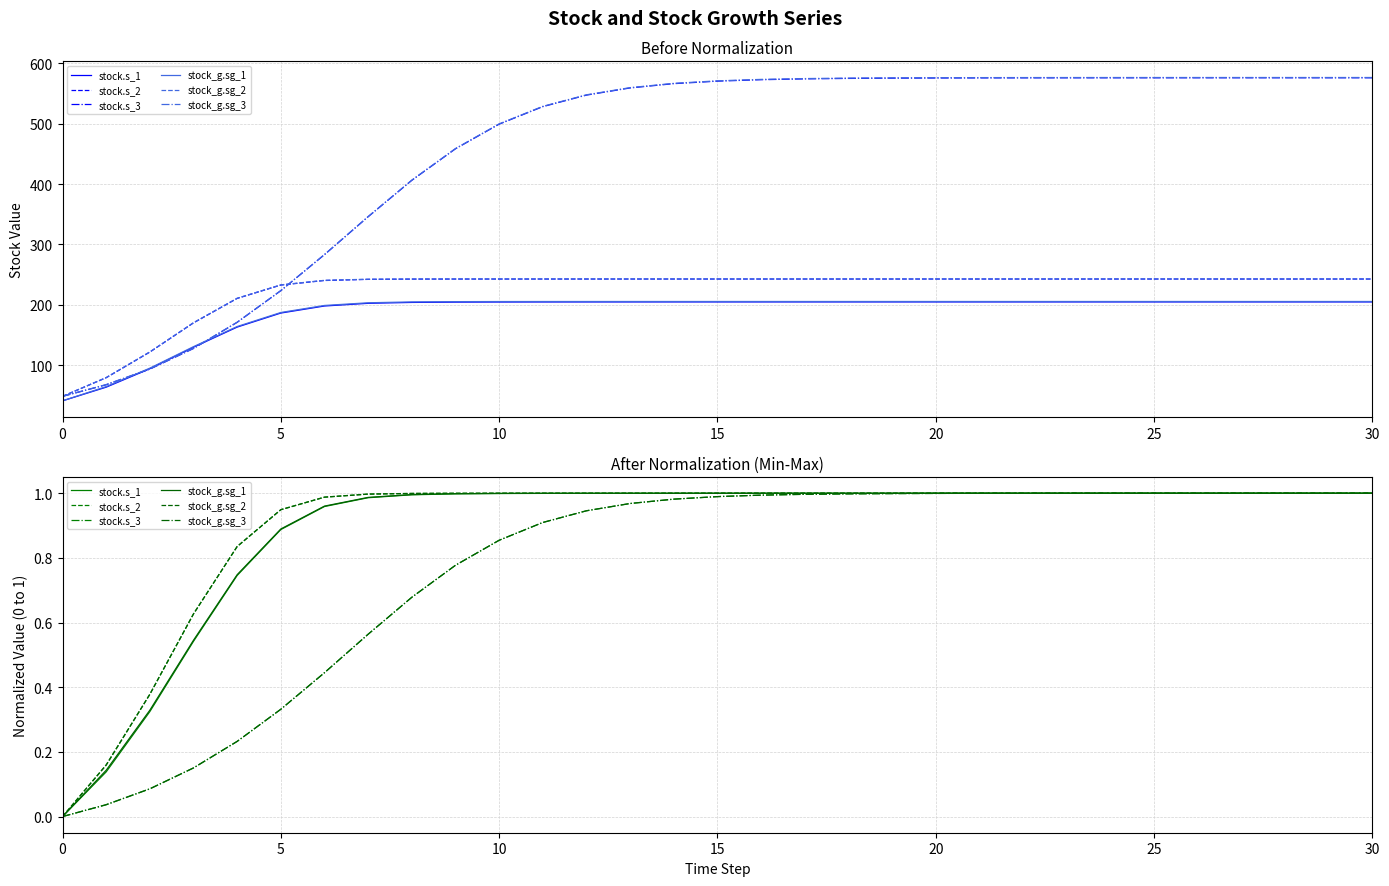

Reading right to left, extract all data points from this chart.

stock.s_1: 1.0	1.0	1.0	1.0	1.0	1.0	1.0	1.0	1.0	1.0	1.0	1.0	1.0	1.0	1.0	1.0	1.0	1.0	1.0	1.0	1.0	1.0	1.0	1.0	1.0	0.9	0.7	0.5	0.3	0.1	0.0
stock.s_2: 1.0	1.0	1.0	1.0	1.0	1.0	1.0	1.0	1.0	1.0	1.0	1.0	1.0	1.0	1.0	1.0	1.0	1.0	1.0	1.0	1.0	1.0	1.0	1.0	1.0	0.9	0.8	0.6	0.4	0.2	0.0
stock.s_3: 1.0	1.0	1.0	1.0	1.0	1.0	1.0	1.0	1.0	1.0	1.0	1.0	1.0	1.0	1.0	1.0	1.0	1.0	0.9	0.9	0.9	0.8	0.7	0.6	0.4	0.3	0.2	0.2	0.1	0.0	0.0
stock_g.sg_1: 1.0	1.0	1.0	1.0	1.0	1.0	1.0	1.0	1.0	1.0	1.0	1.0	1.0	1.0	1.0	1.0	1.0	1.0	1.0	1.0	1.0	1.0	1.0	1.0	1.0	0.9	0.7	0.5	0.3	0.1	0.0
stock_g.sg_2: 1.0	1.0	1.0	1.0	1.0	1.0	1.0	1.0	1.0	1.0	1.0	1.0	1.0	1.0	1.0	1.0	1.0	1.0	1.0	1.0	1.0	1.0	1.0	1.0	1.0	0.9	0.8	0.6	0.4	0.2	0.0
stock_g.sg_3: 1.0	1.0	1.0	1.0	1.0	1.0	1.0	1.0	1.0	1.0	1.0	1.0	1.0	1.0	1.0	1.0	1.0	1.0	0.9	0.9	0.9	0.8	0.7	0.6	0.4	0.3	0.2	0.2	0.1	0.0	0.0